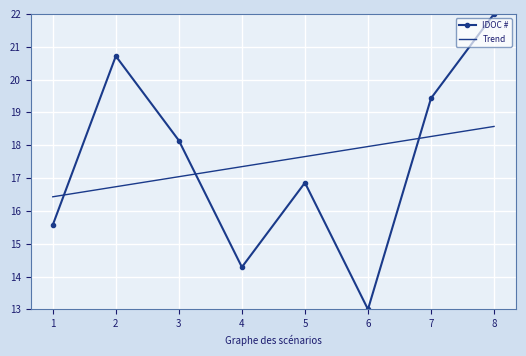

Which label corresponds to the largest value in the chart?

8